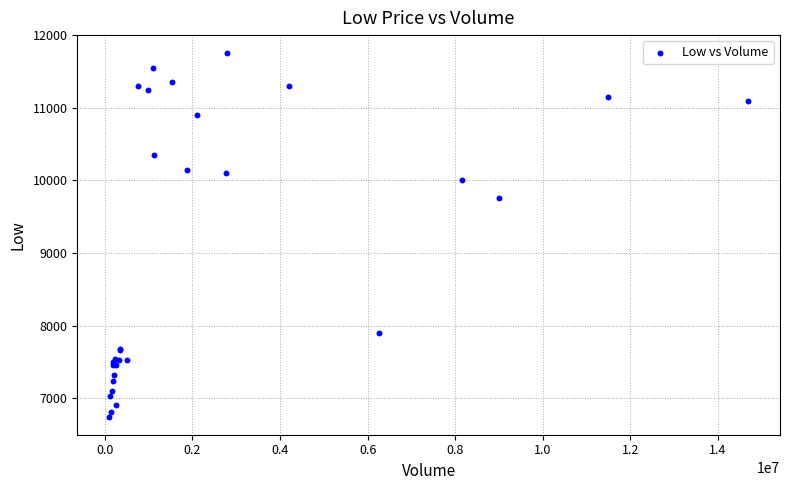

What Y value in the scatter plot is closest to 9250?

9760